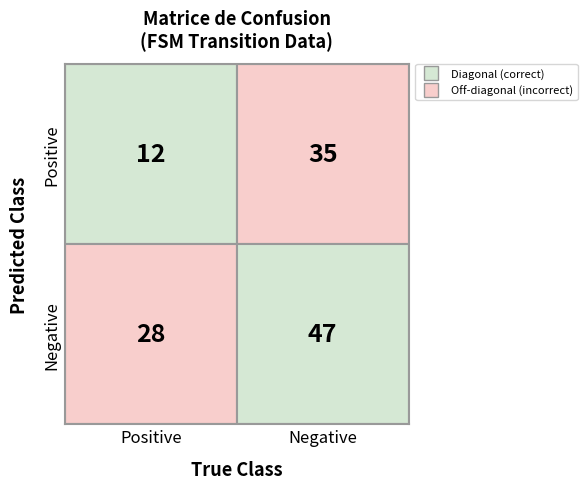

Reading right to left, extract all data points from this chart.

Positive: 35	12
Negative: 47	28